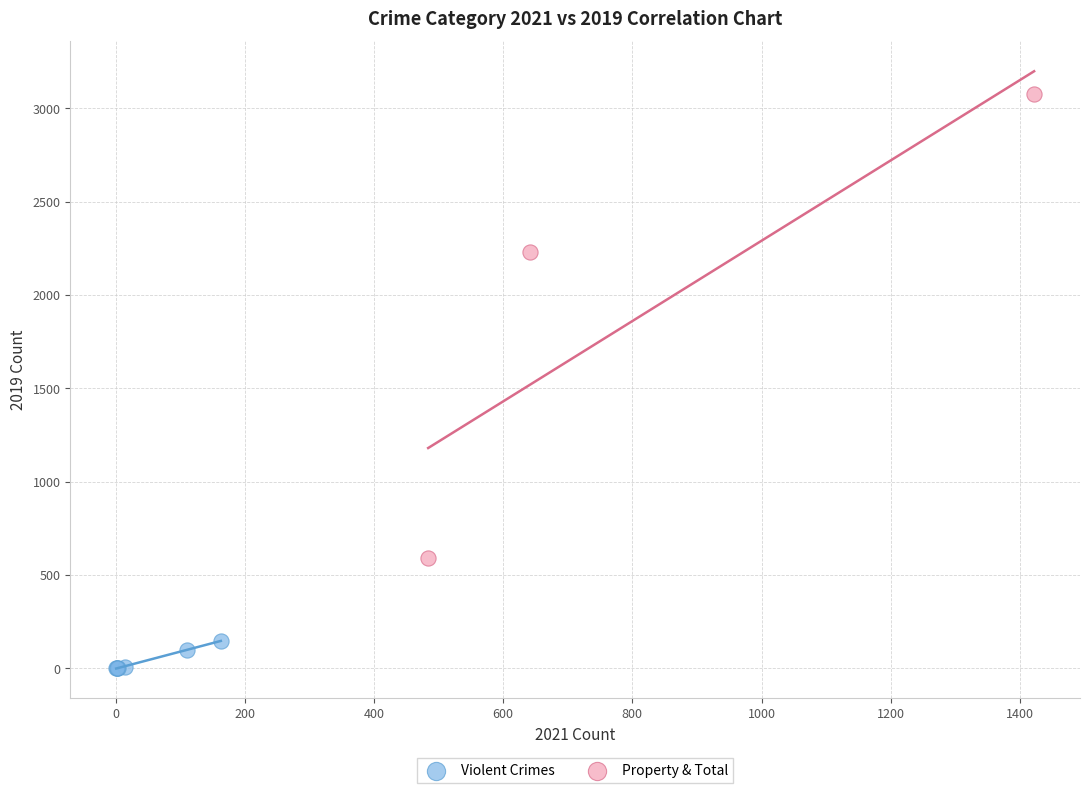

Which series reaches the maximum Y coordinate?

Property & Total